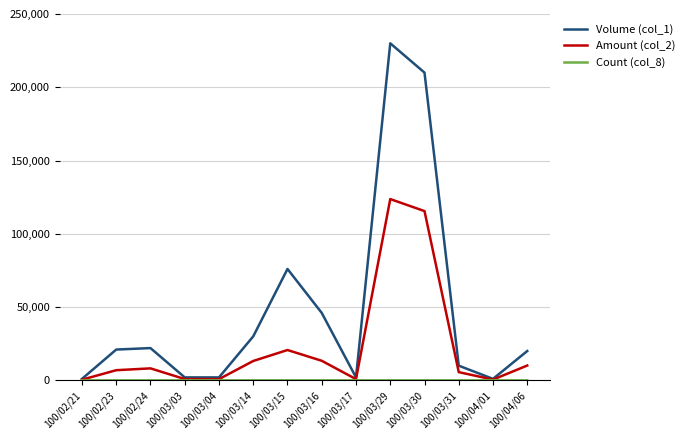

Which series has the largest total across all categories?

Volume (col_1)